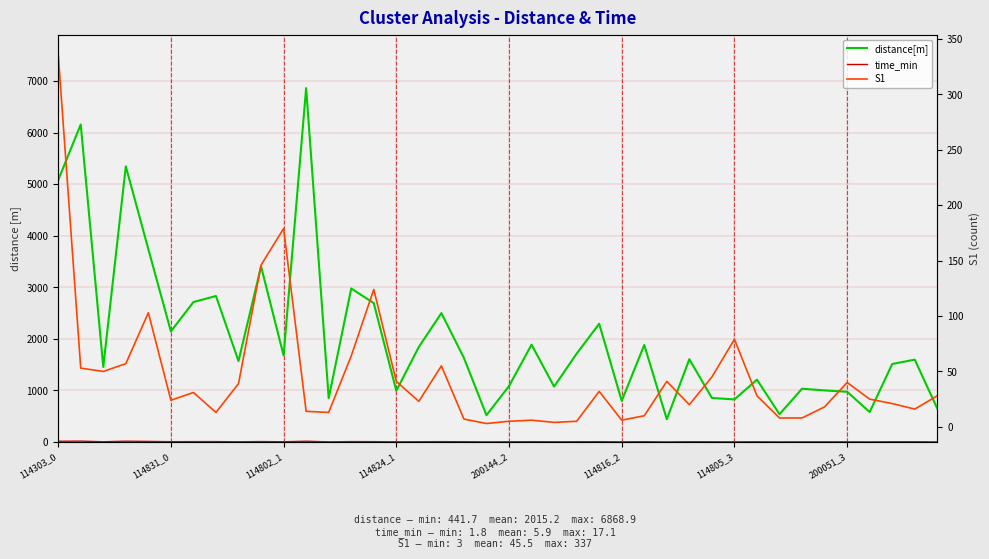

At which category does the chart reach its minimum across all series?

27